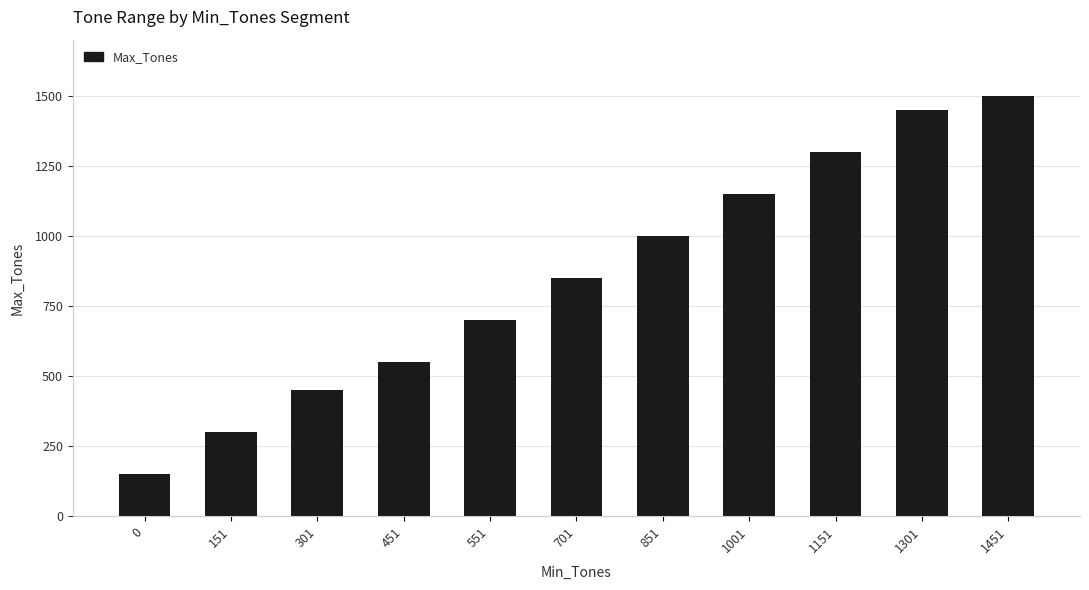

What is the value of the 8th bar from the left?

1150